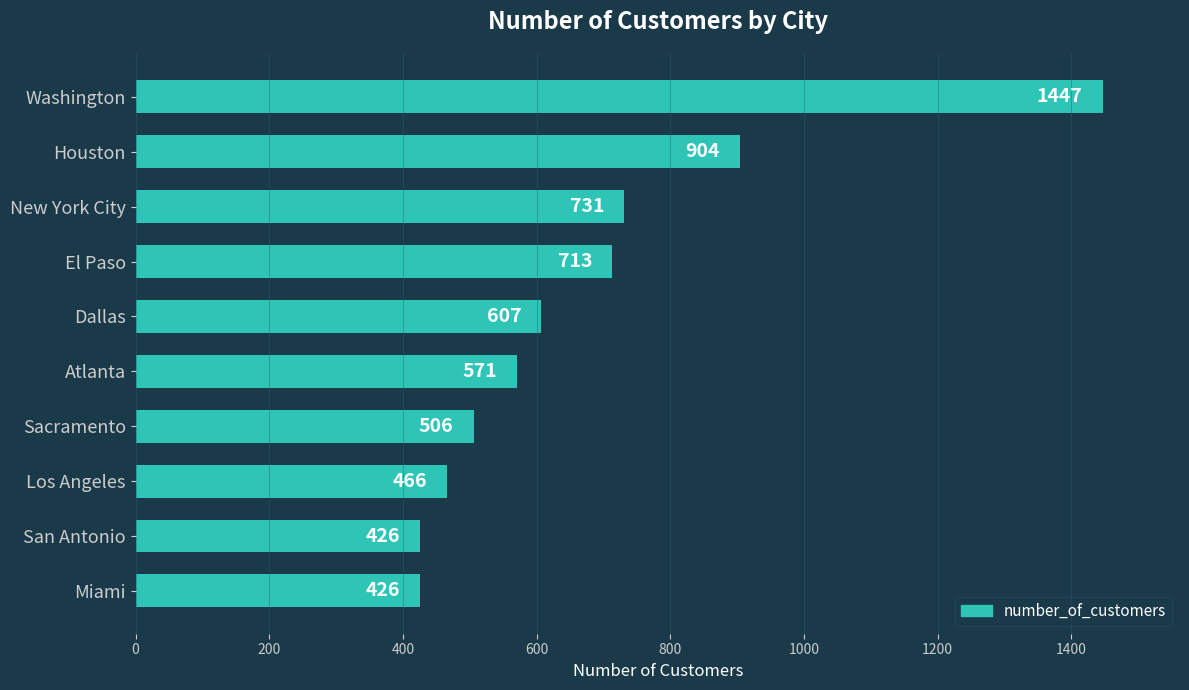

How many bars are there in total?

10